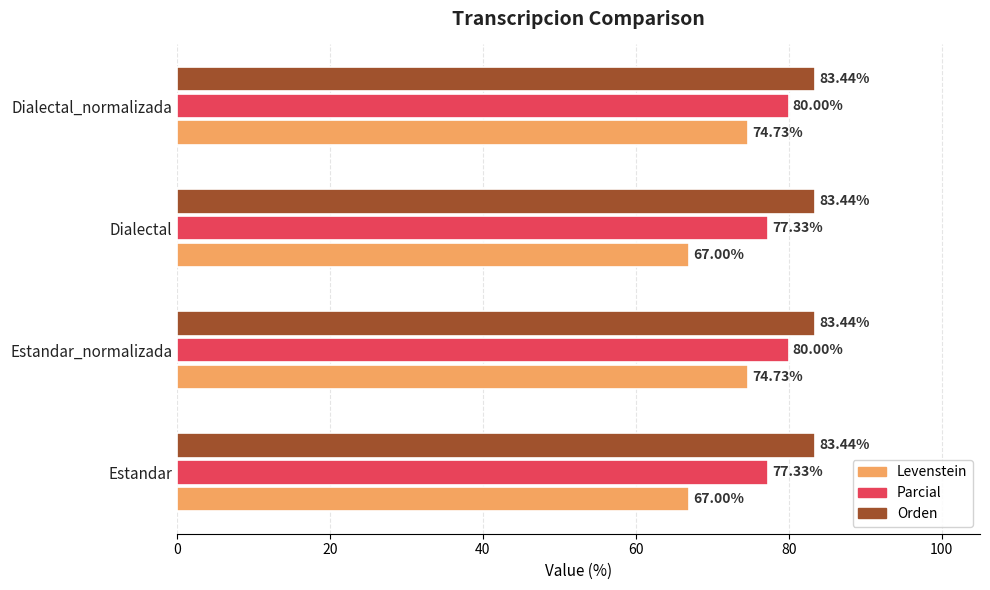

At how many categories does at least one series exceed 69?

4